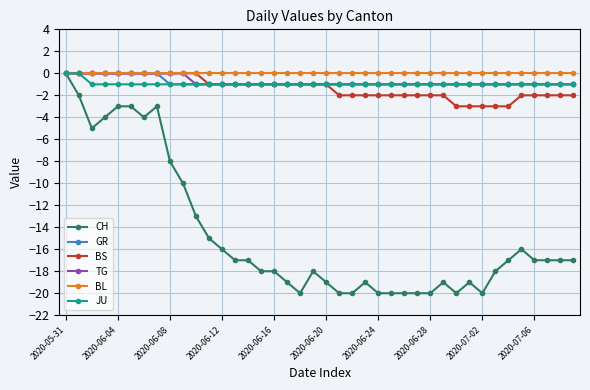

Which series has the largest range (max minus min)?

CH